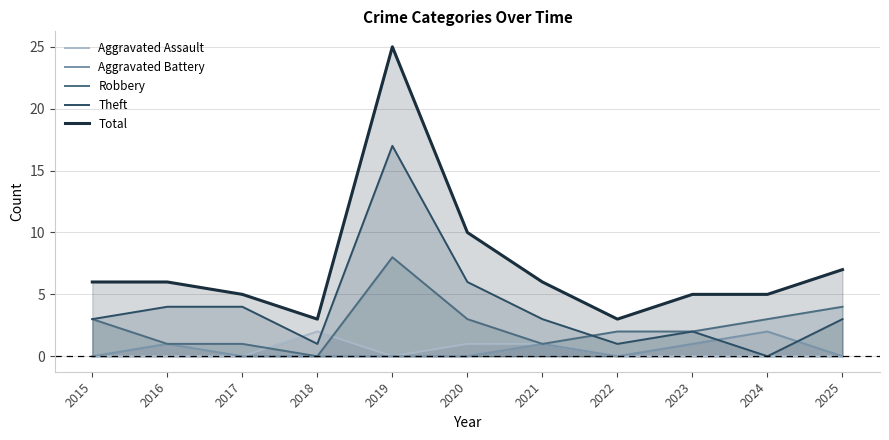

What is the average value of the Theft series?

4